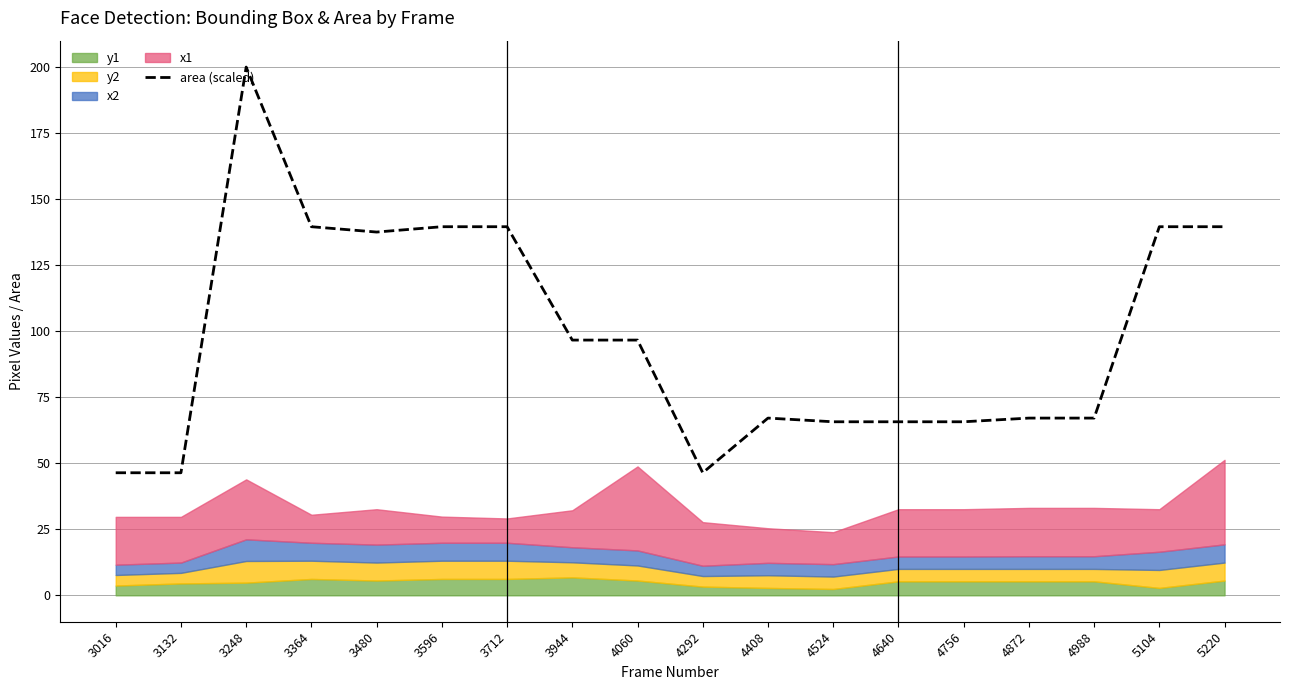

What is the difference between the second highest and second lowest values?

93.2